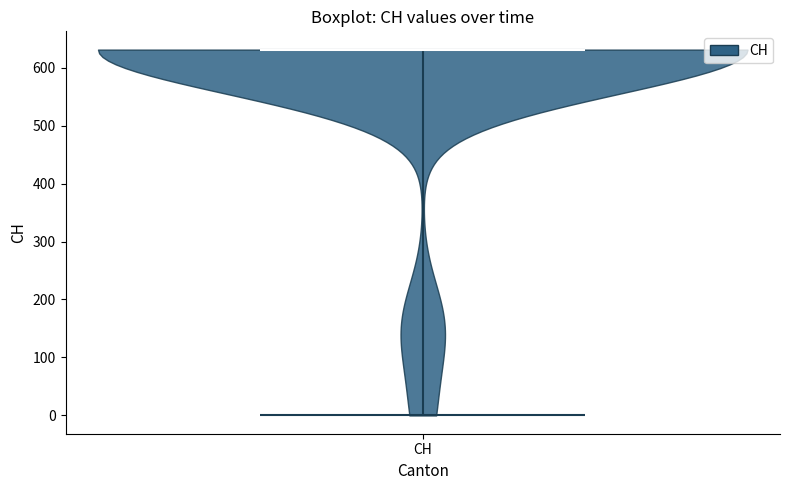

Read this violin plot against the y-axis: where its median line is, and the lowest and highest points the violin reaches. The values are not printed on the chart, so give them approximately, as read against the axis.

median line 630, lowest point 0, highest point 630